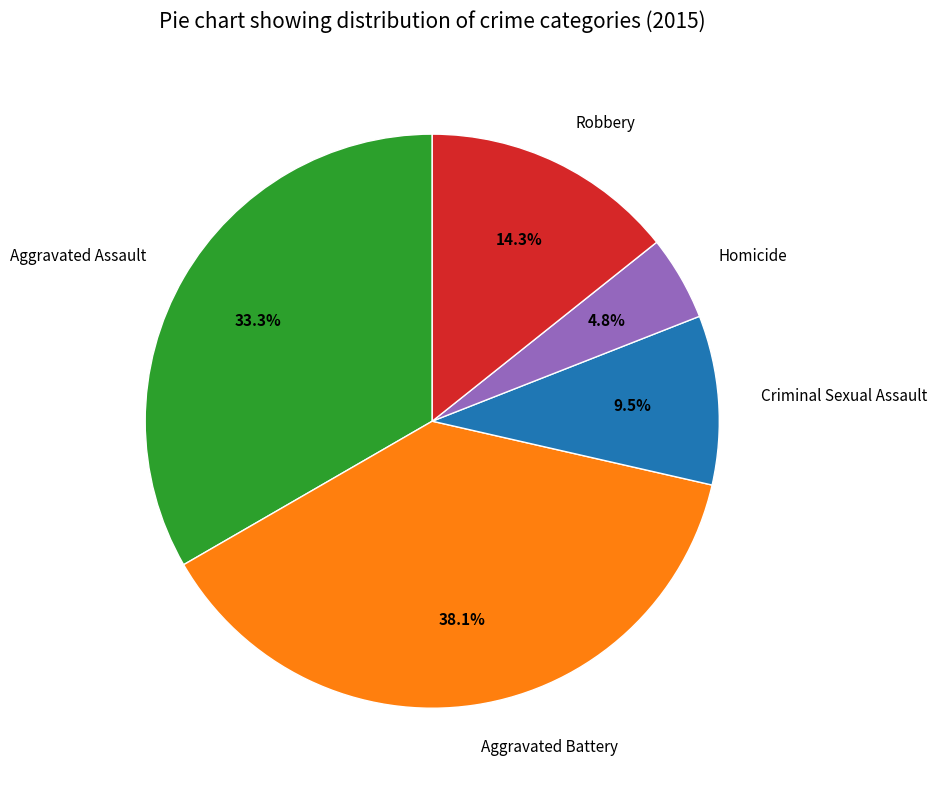

Is it true that Robbery is 2% of the pie?

False